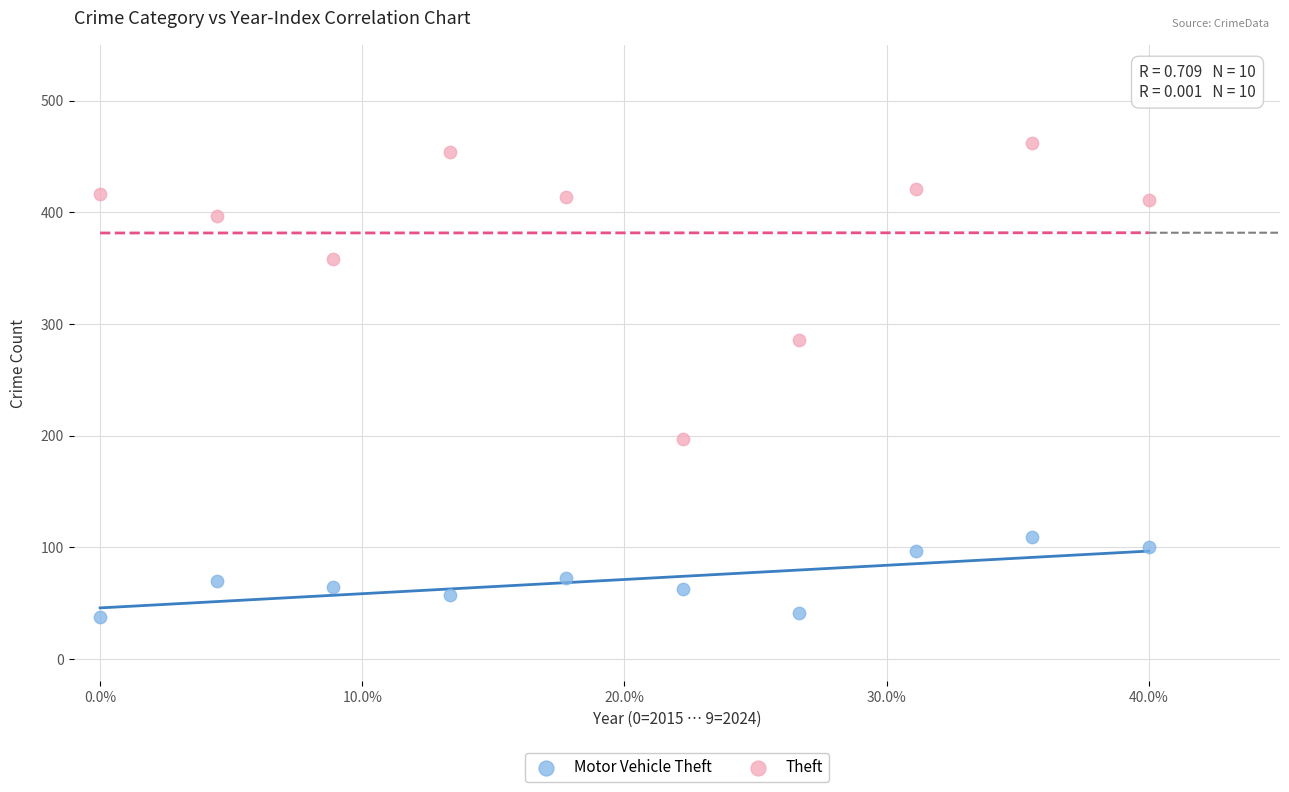

Which series reaches the maximum Y coordinate?

Theft